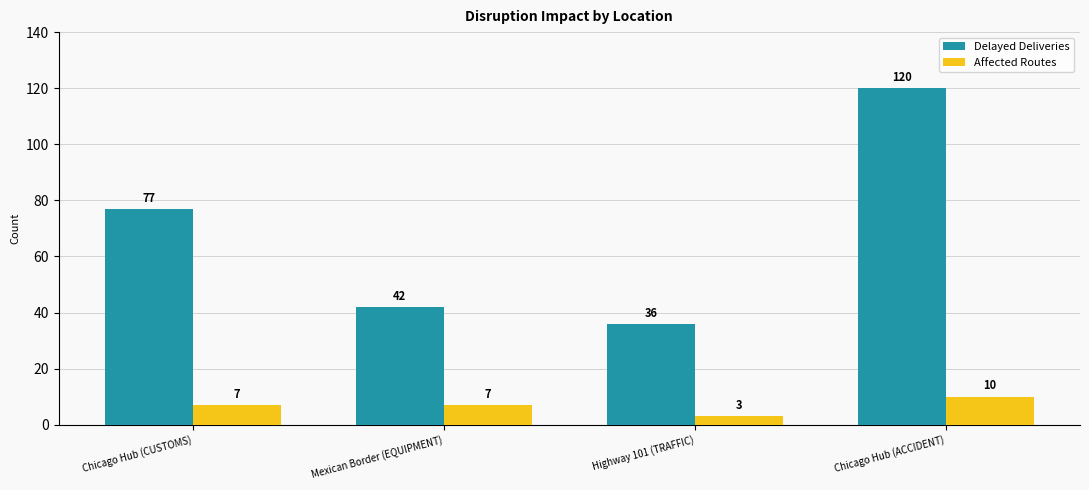

The Affected Routes series shows 7 at Mexican Border (EQUIPMENT). True or false?

True